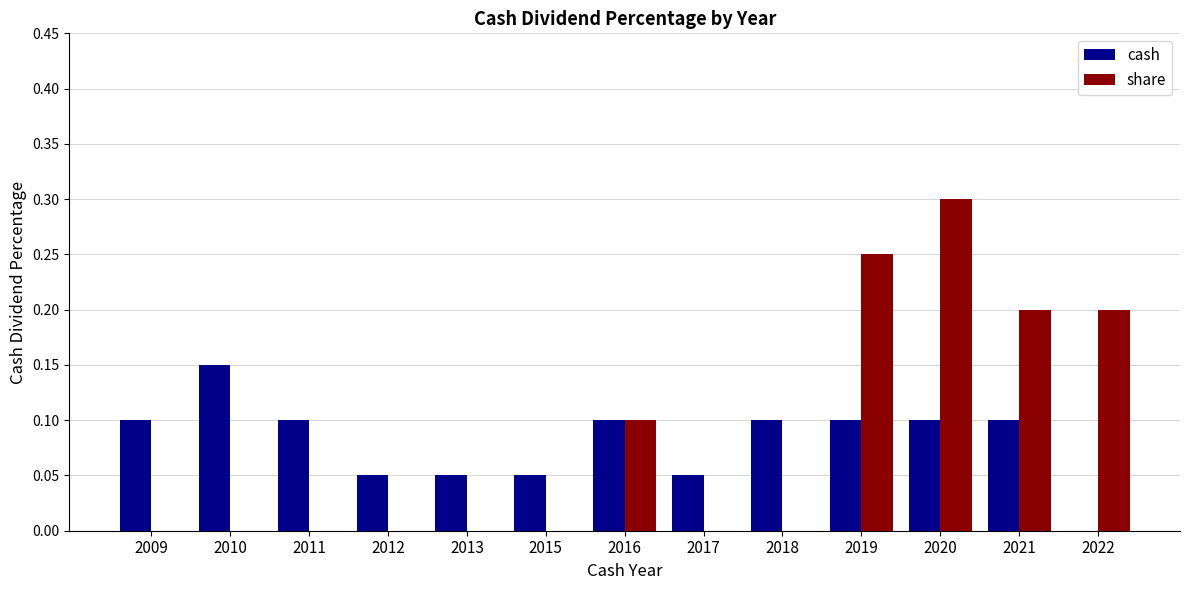

True or false: cash has a value of 0.2 at 2019.

False